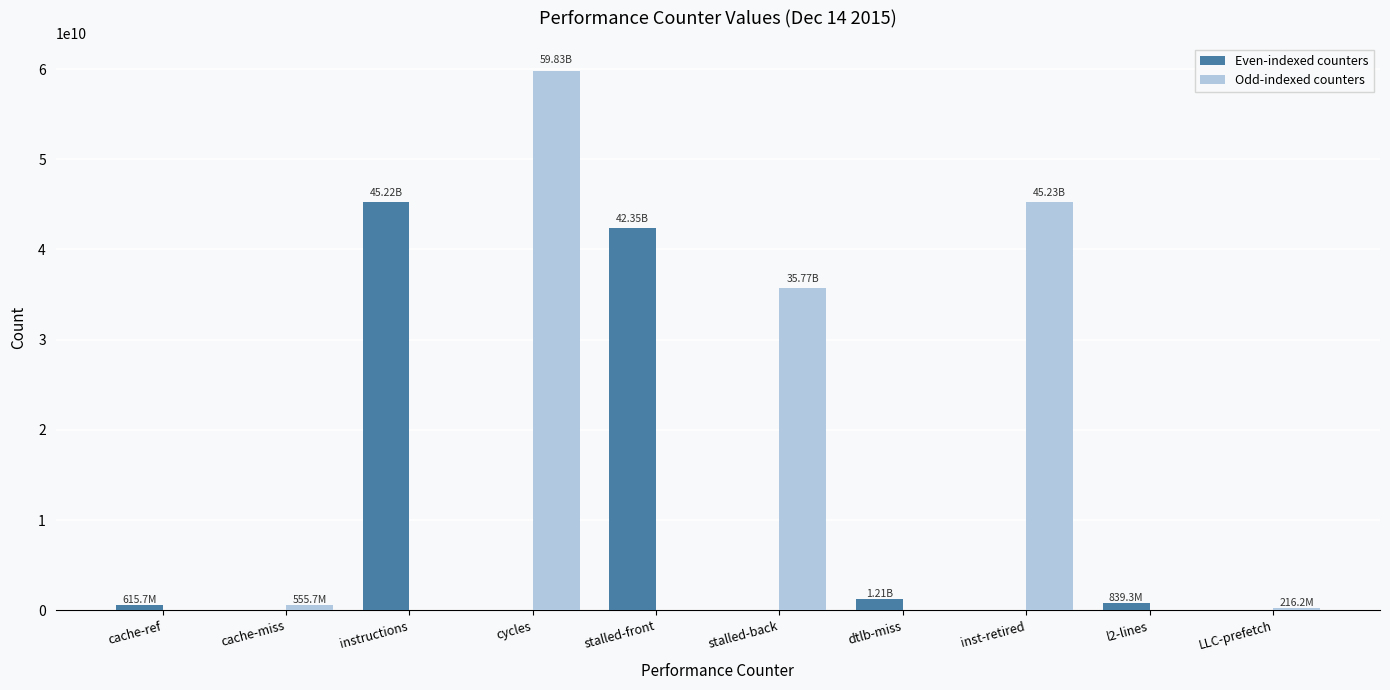

What is the sum of all Even-indexed counters values?

90232848581